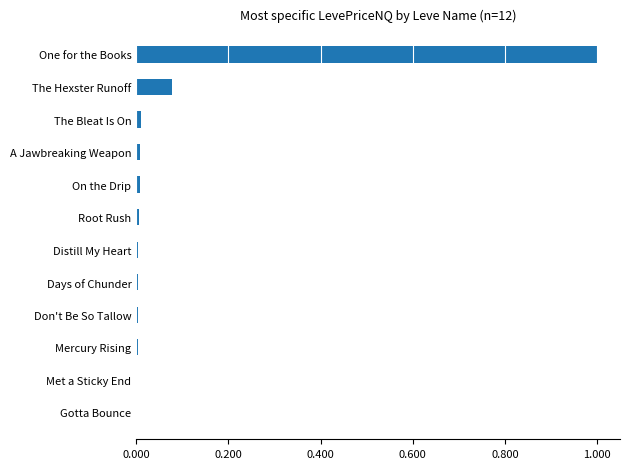

What is the greatest value displayed?

1.0